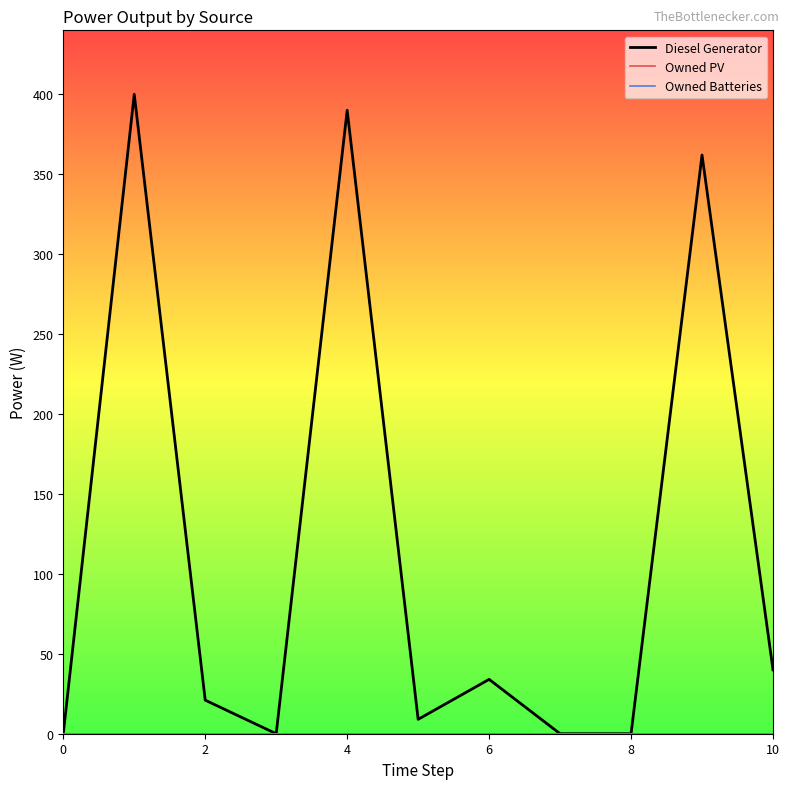

Does the chart display data point markers on the line(s)?

No